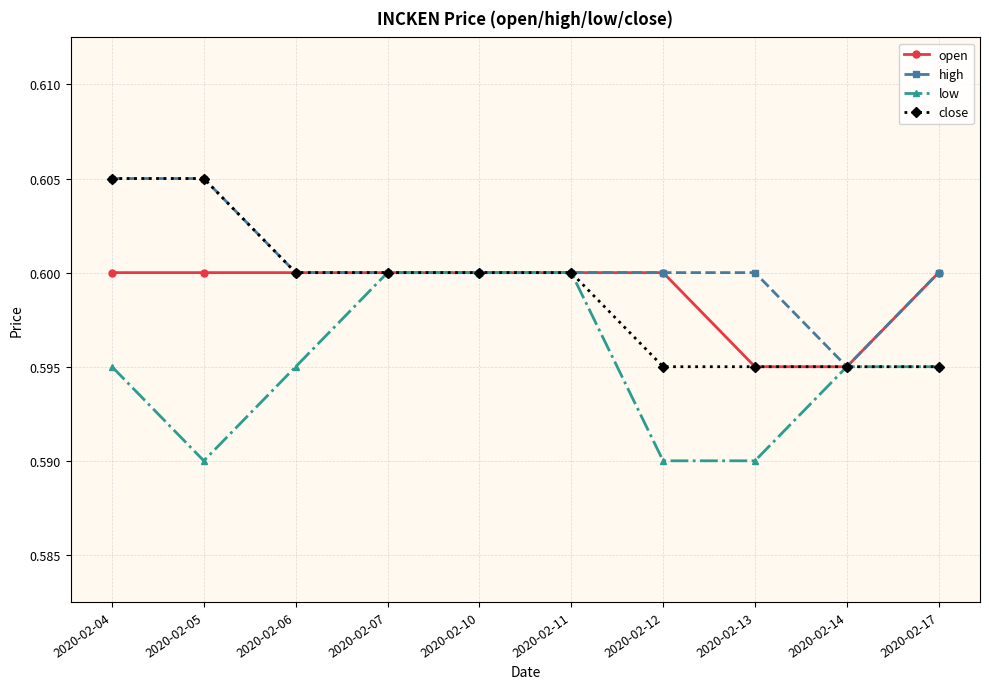

Where is the first local minimum for low?

2020-02-05